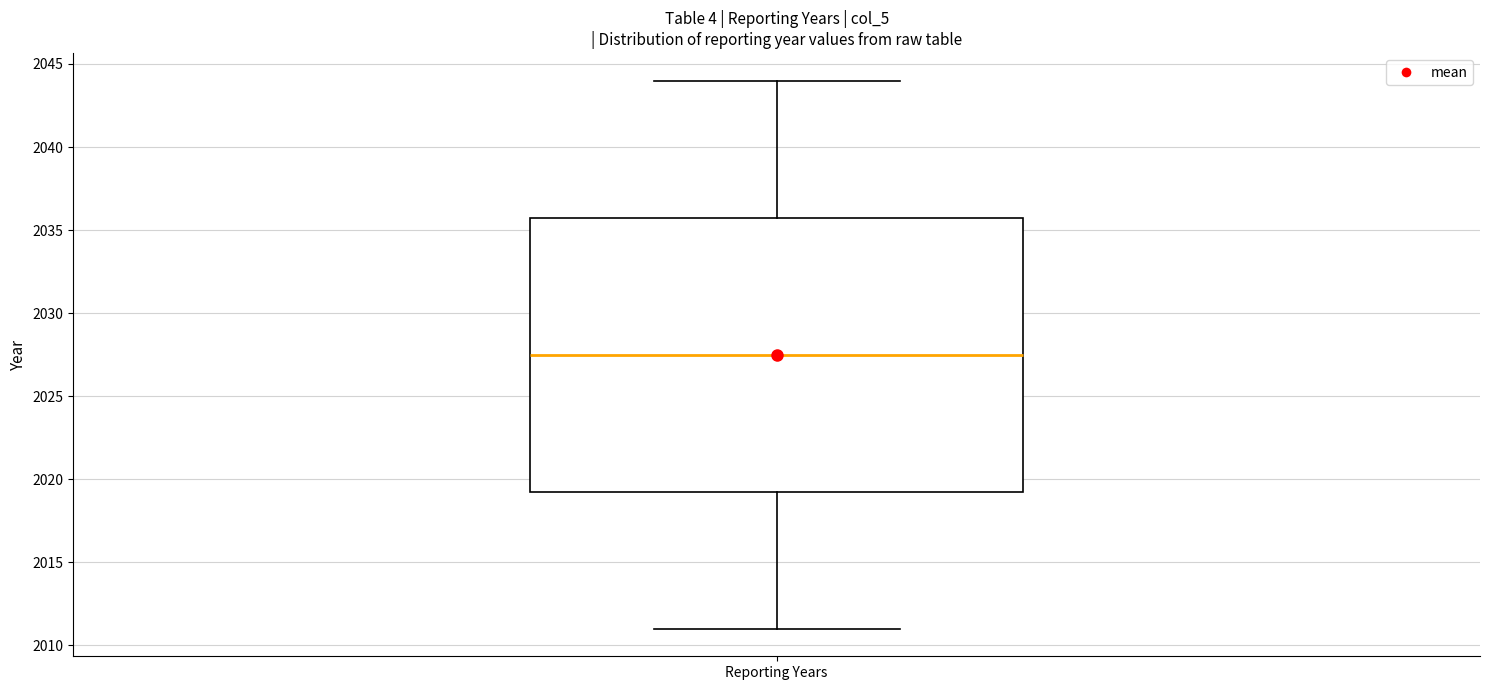

Where is the lower edge of the box for Reporting Years on the y-axis? The values are not printed on the chart, so give them approximately, as read against the axis.

2019.5